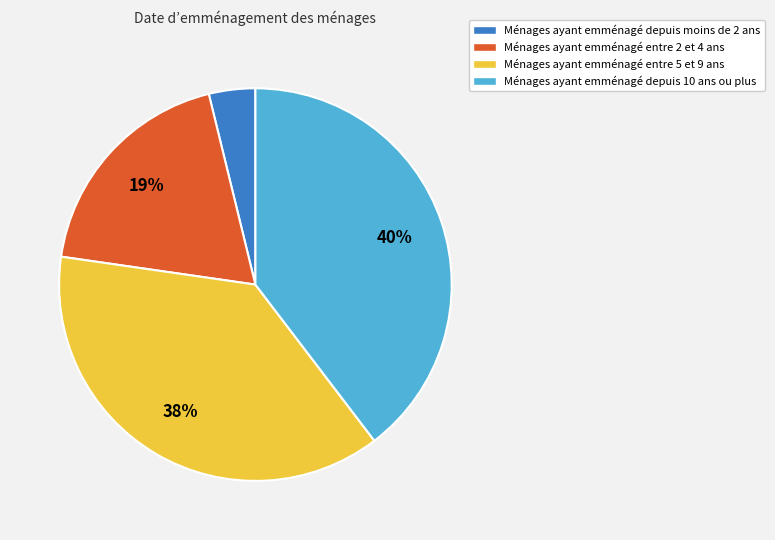

Does any single category account for the majority?

No